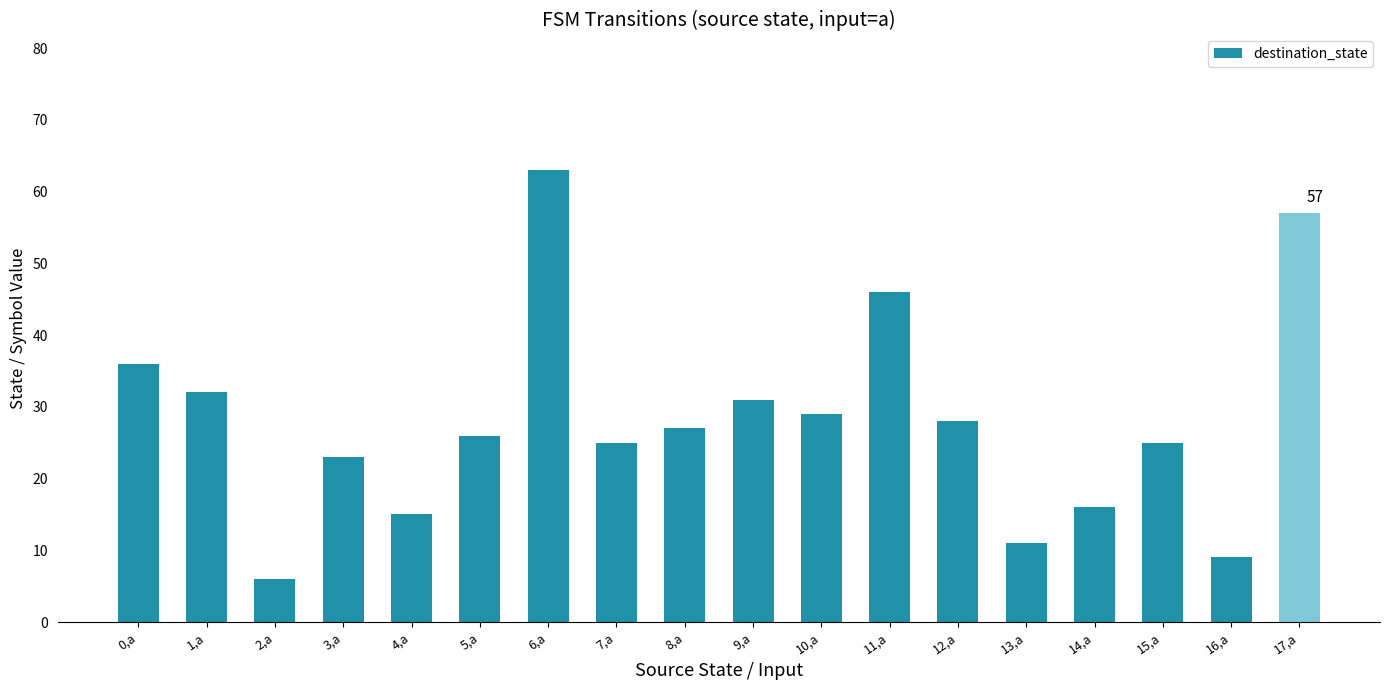

What is the minimum value shown in the chart?

6